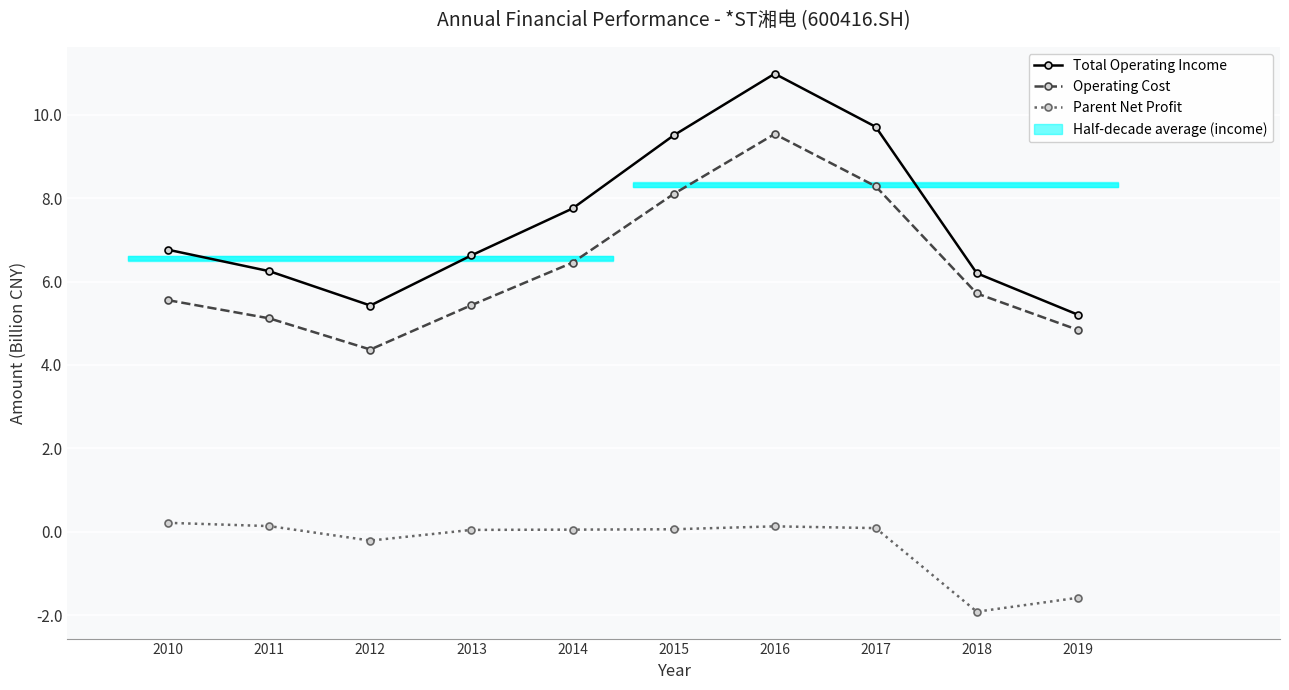

What is the smallest value displayed?

-1.9